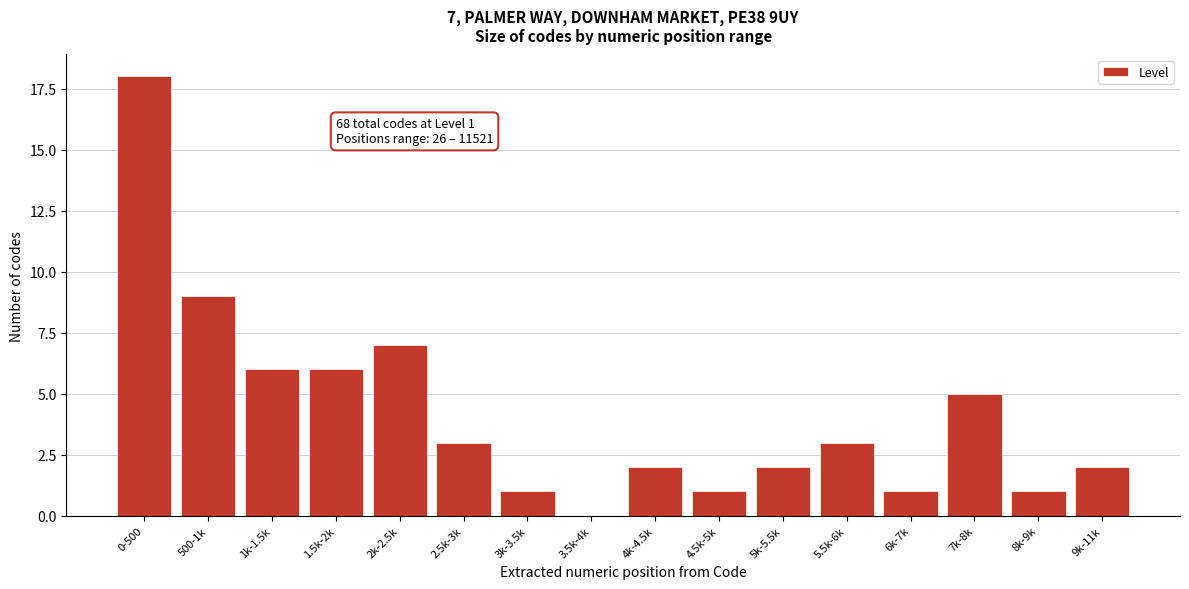

Reading right to left, what are all the values shown in this chart?

9k-11k=2	8k-9k=1	7k-8k=5	6k-7k=1	5.5k-6k=3	5k-5.5k=2	4.5k-5k=1	4k-4.5k=2	3.5k-4k=0	3k-3.5k=1	2.5k-3k=3	2k-2.5k=7	1.5k-2k=6	1k-1.5k=6	500-1k=9	0-500=18